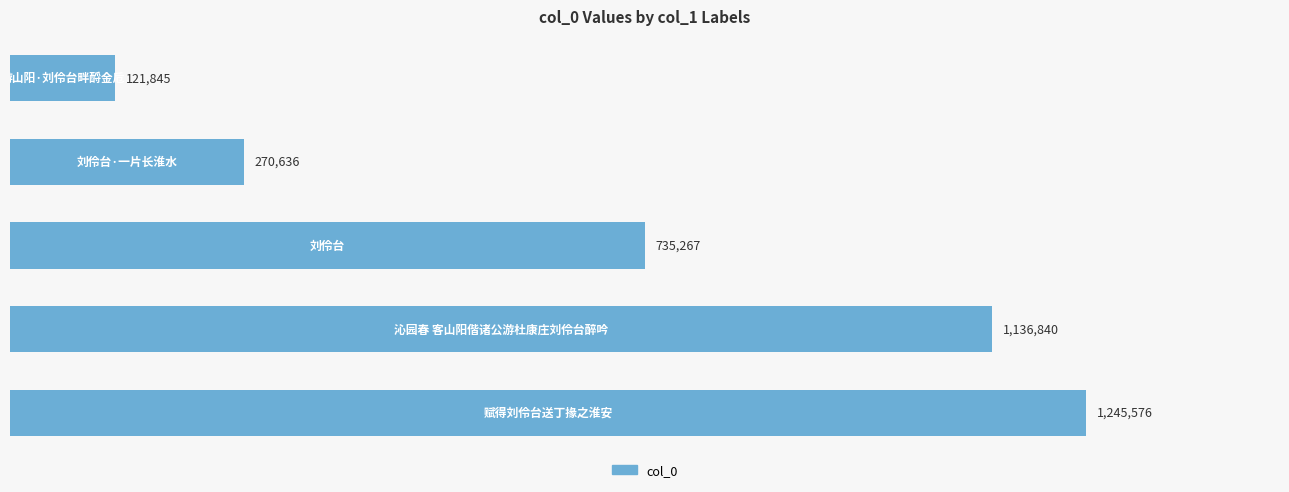

Does the chart contain any negative values?

No